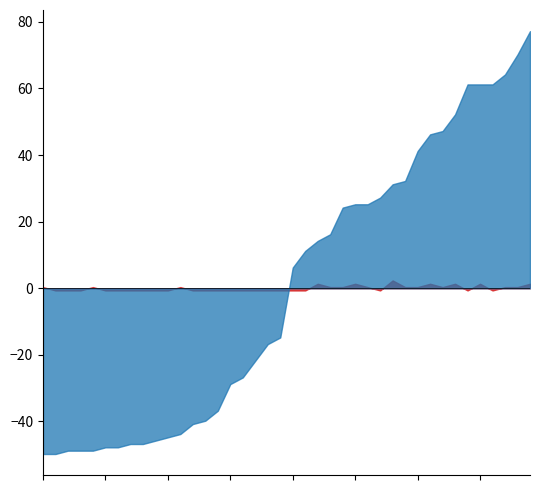

At which category is the sum across all series the highest?

2020-03-30